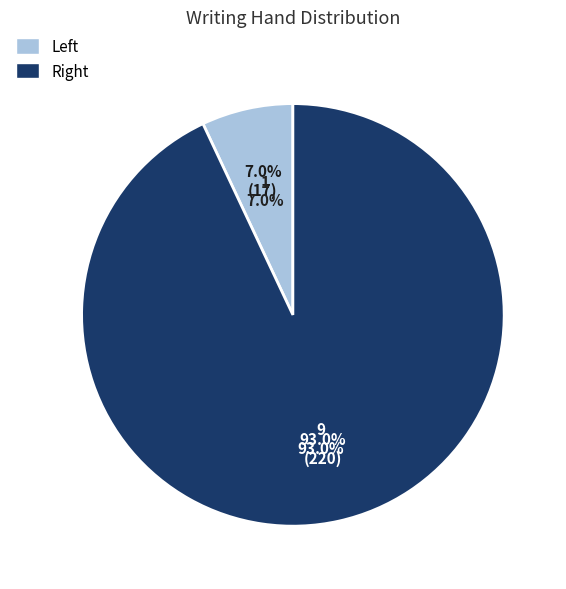

Which category has the biggest portion of the pie?

Right